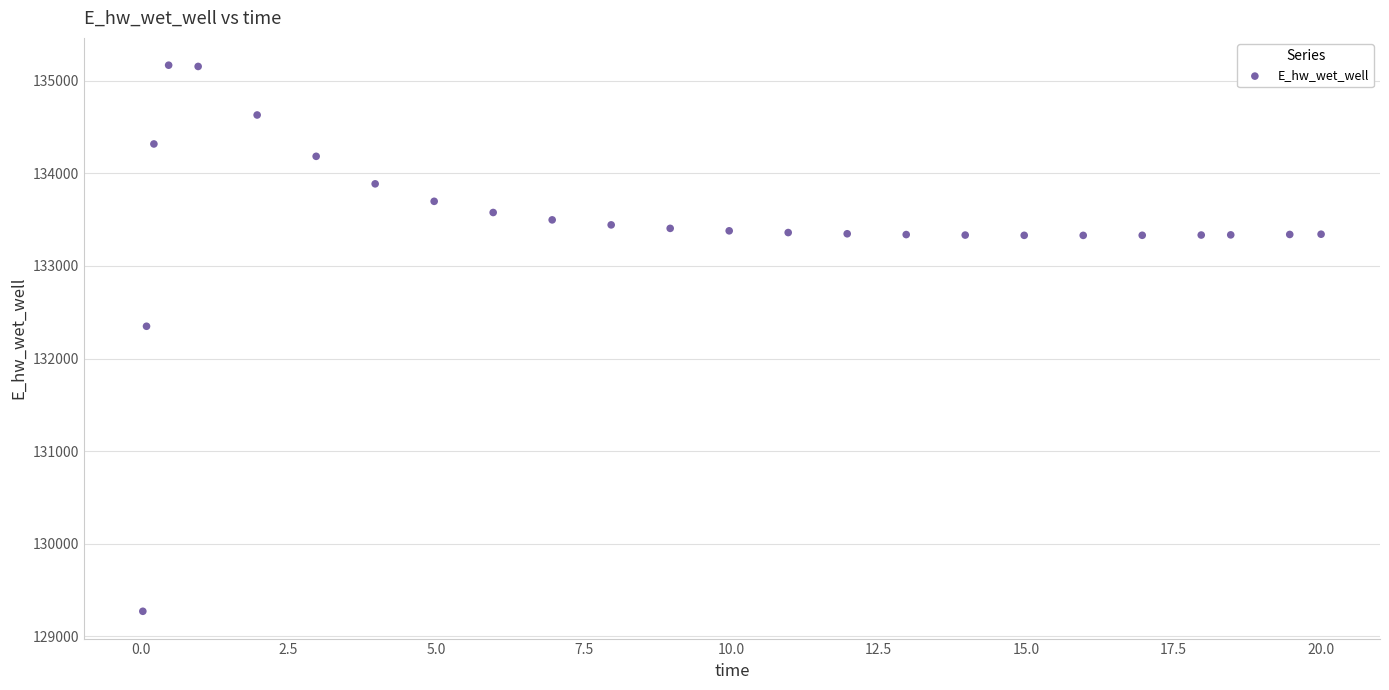

What is the range of Y values (max minus min)?

5896.6